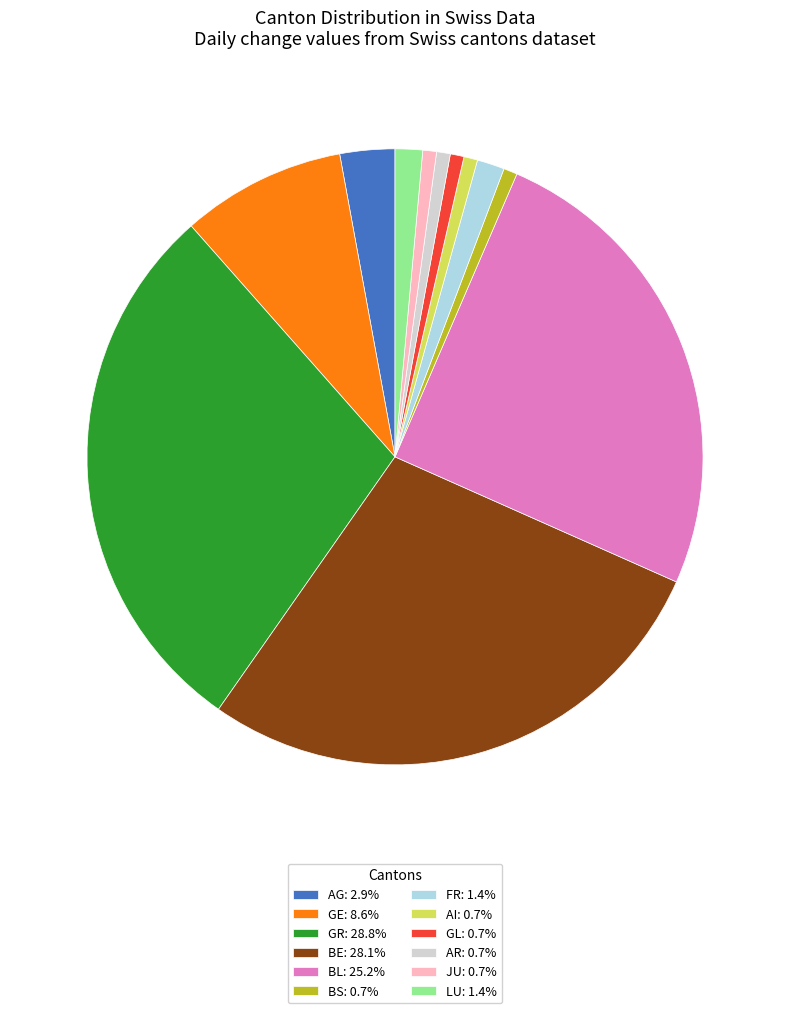

Is the sum of AI: 0.7% and GR: 28.8% greater than half?

No